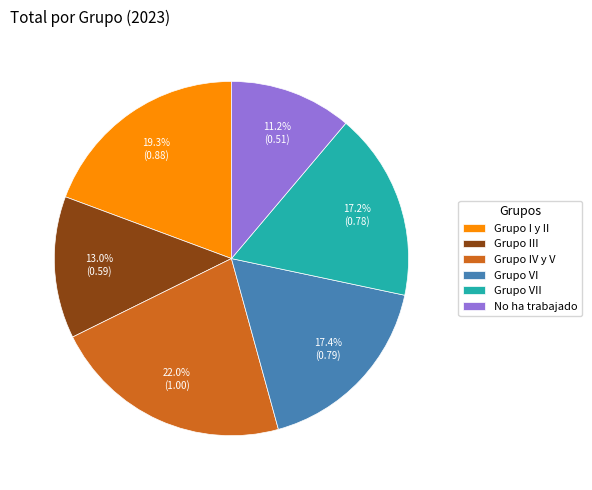

To the nearest percent, what is the difference between the largest and smallest slice percentages?

11%